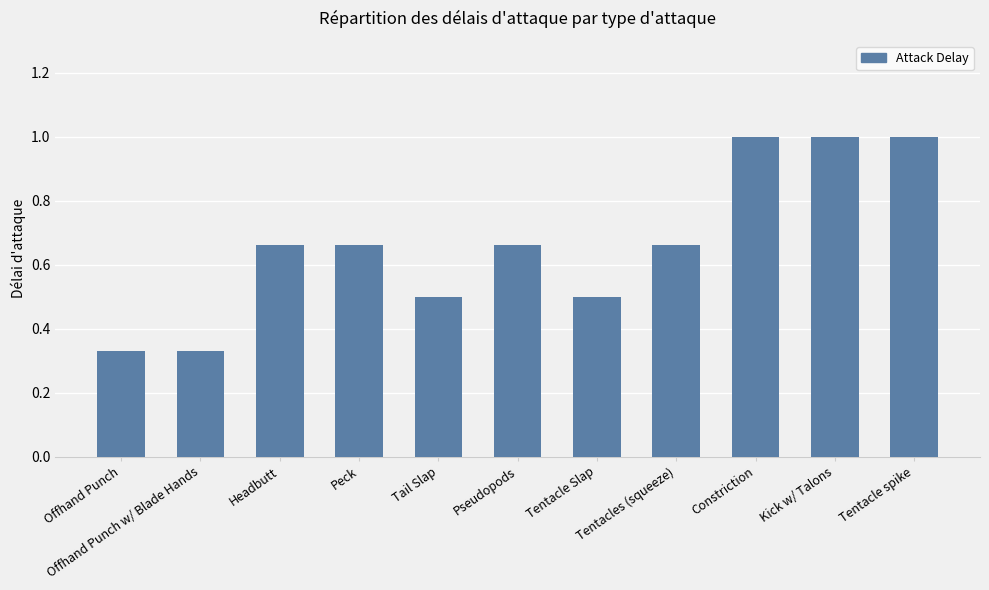

What is the label of the 1st bar from the right?

Tentacle spike